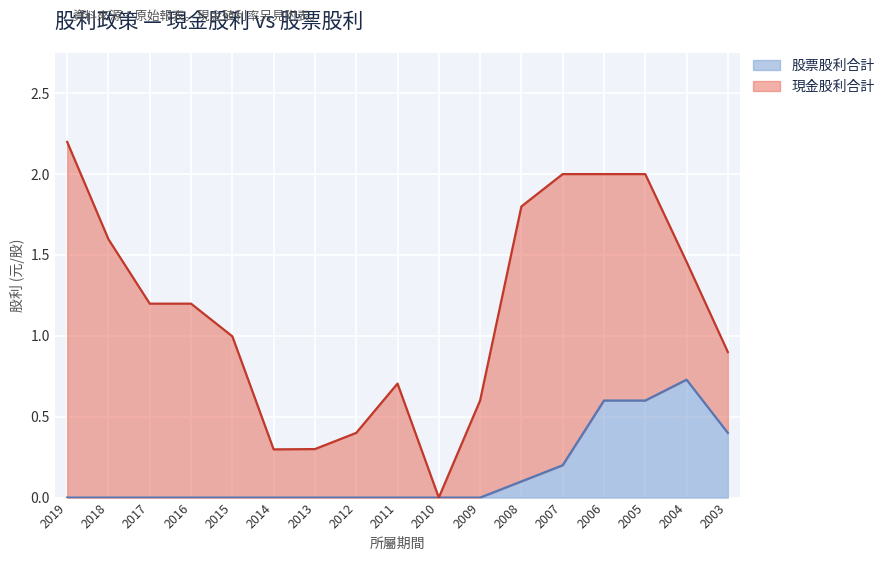

At which label does 股票股利合計 reach its peak?

2004